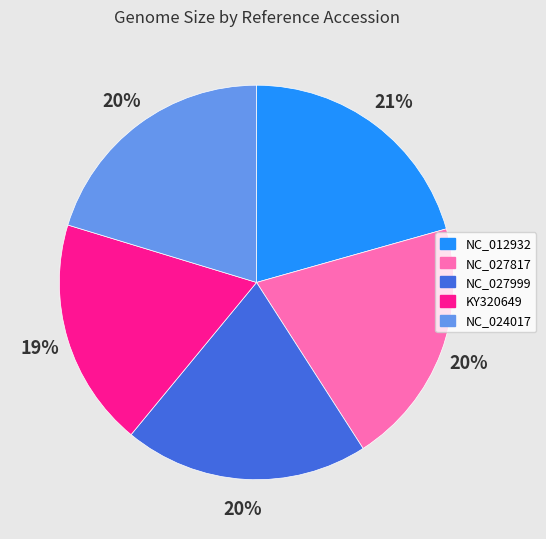

Is it true that NC_027999 is 26% of the pie?

False